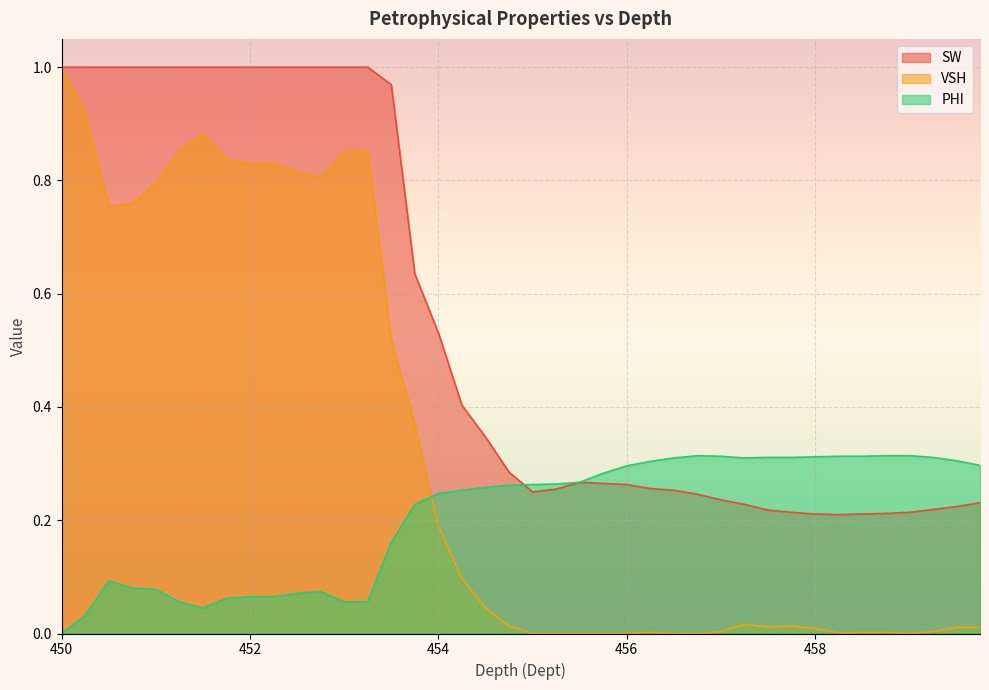

True or false: VSH and PHI intersect in this chart.

True